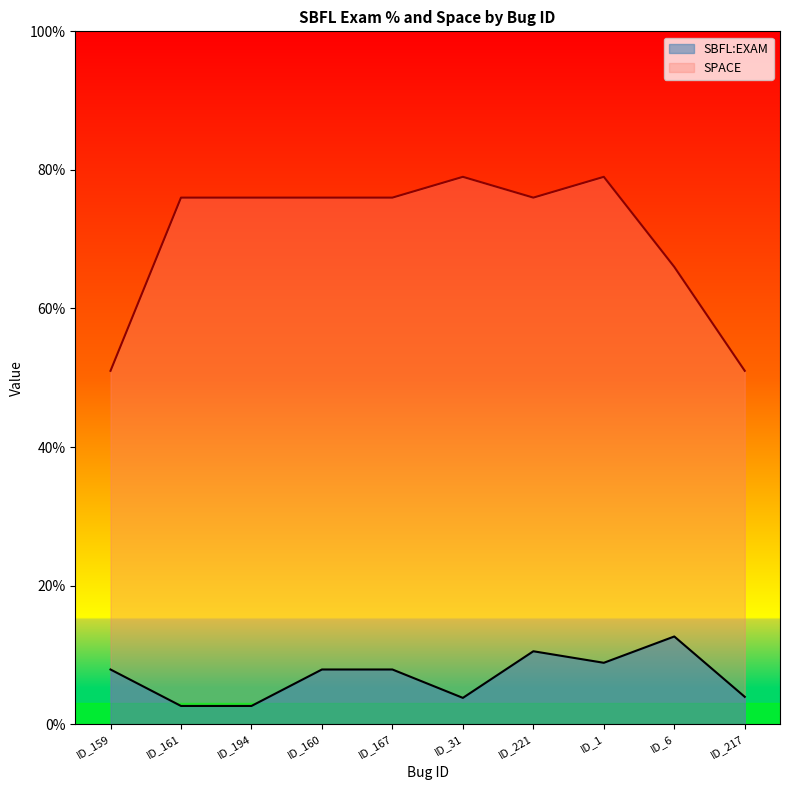

At how many categories does at least one series exceed 19?

10